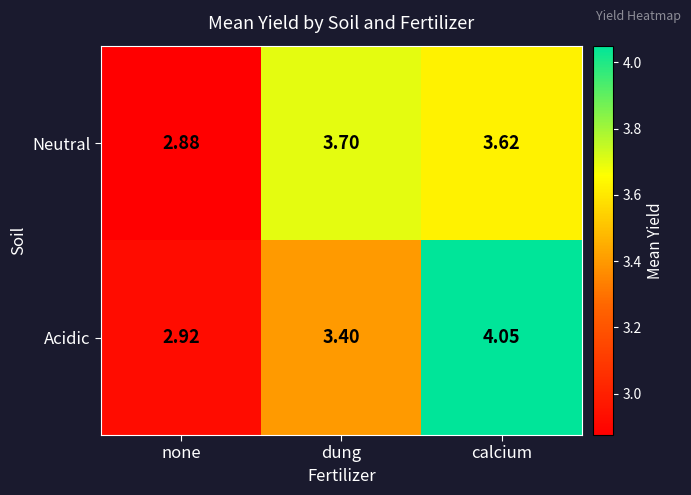

What is the difference between the highest and lowest values at calcium?

0.4